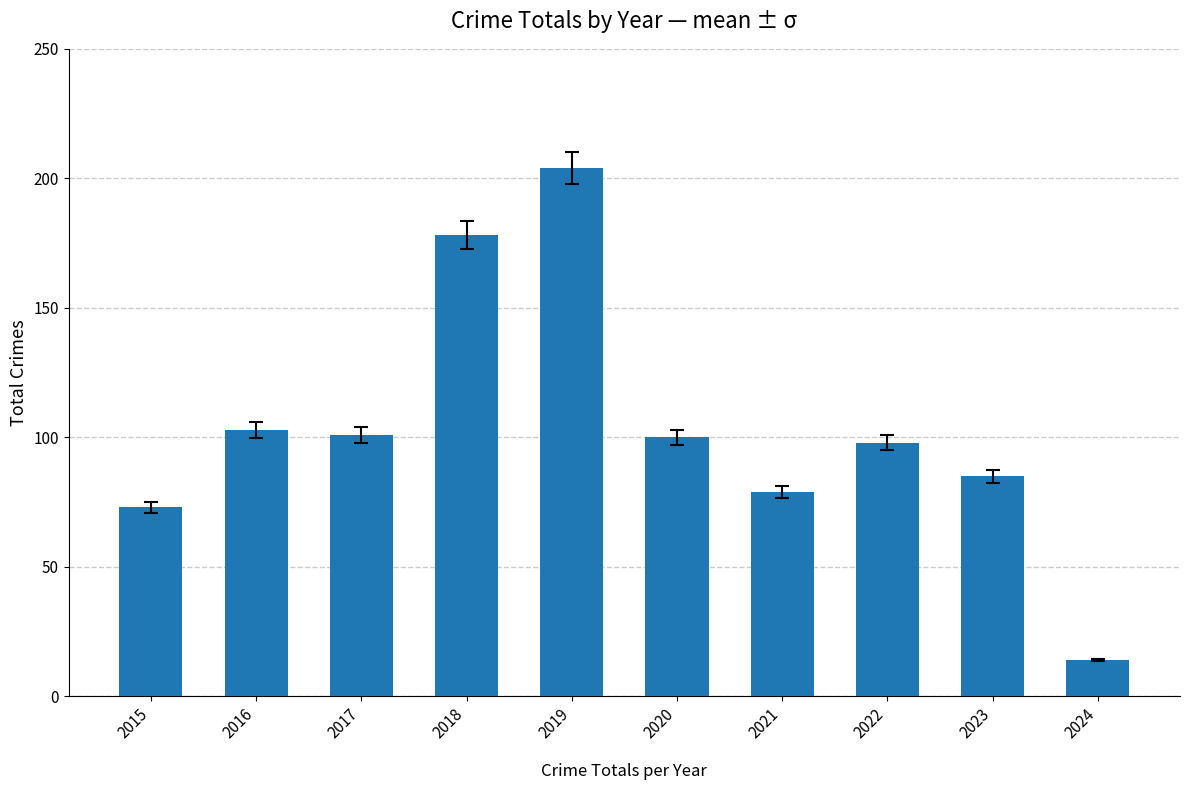

Reading right to left, list all the values displayed in this chart.

2024=14	2023=85	2022=98	2021=79	2020=100	2019=204	2018=178	2017=101	2016=103	2015=73